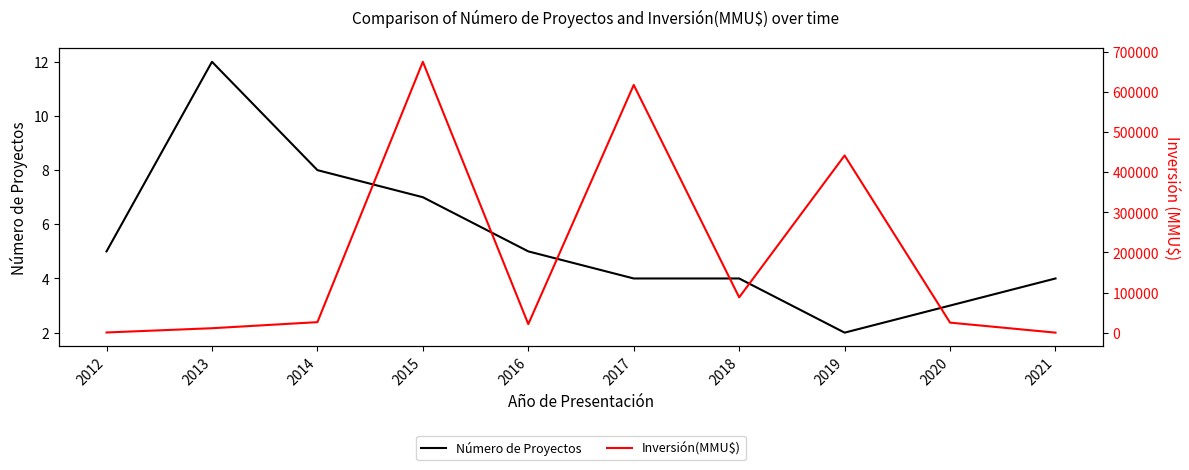

What value does the Inversión(MMU$) series have at 2017, to the nearest 100?

618000